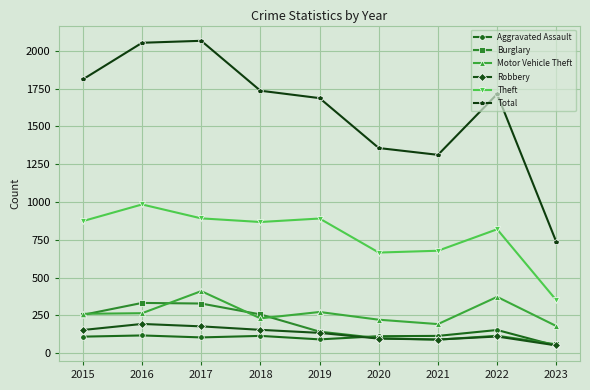

At how many categories does at least one series exceed 516?

9